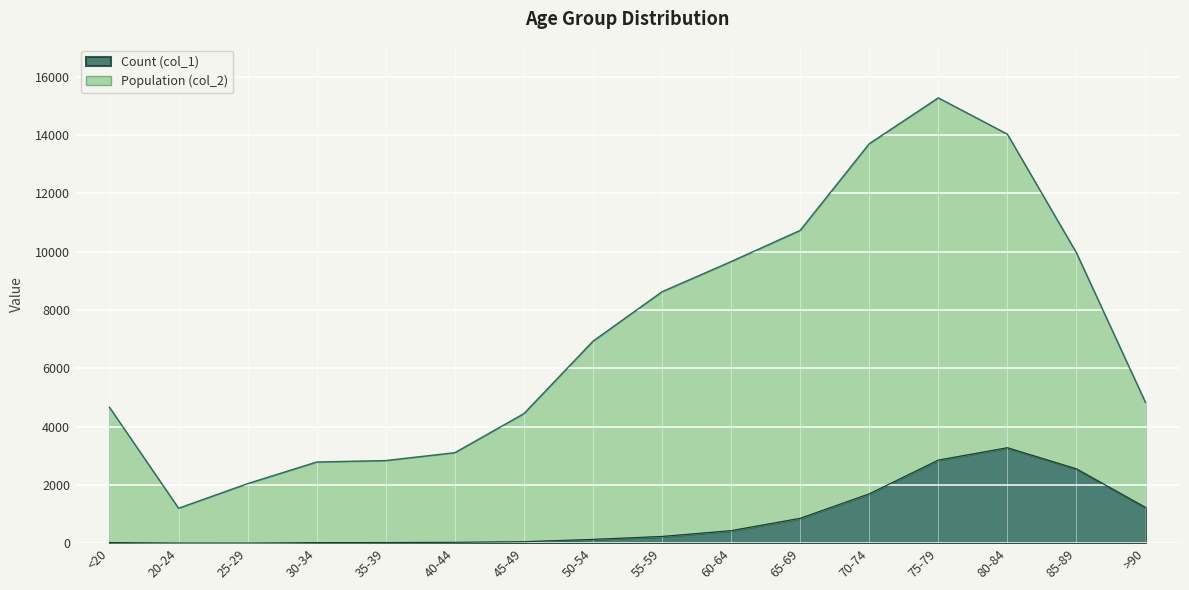

What is the lowest value of the Count (col_1) series?

3